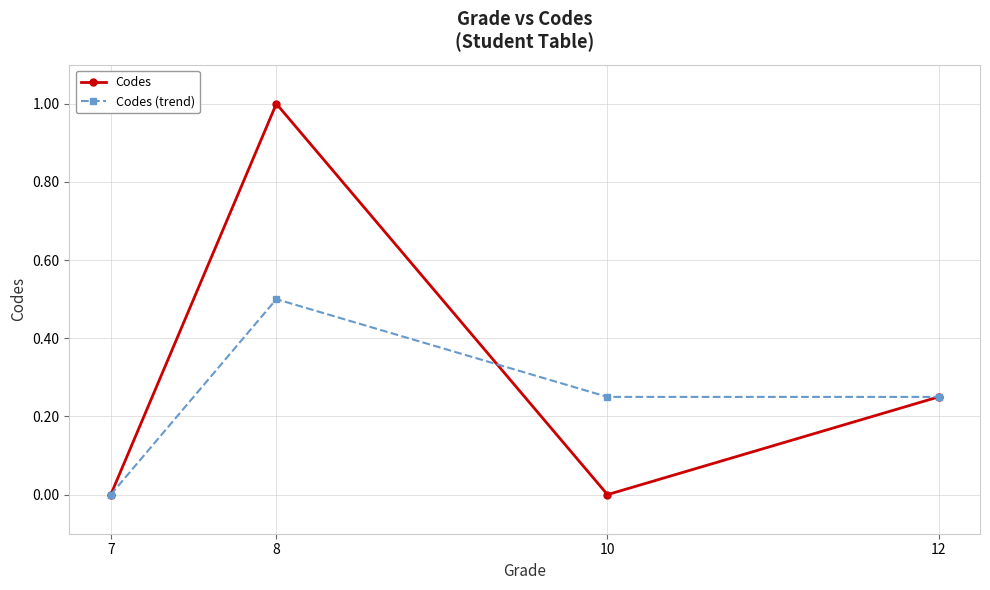

Count the number of data series in this chart.

2